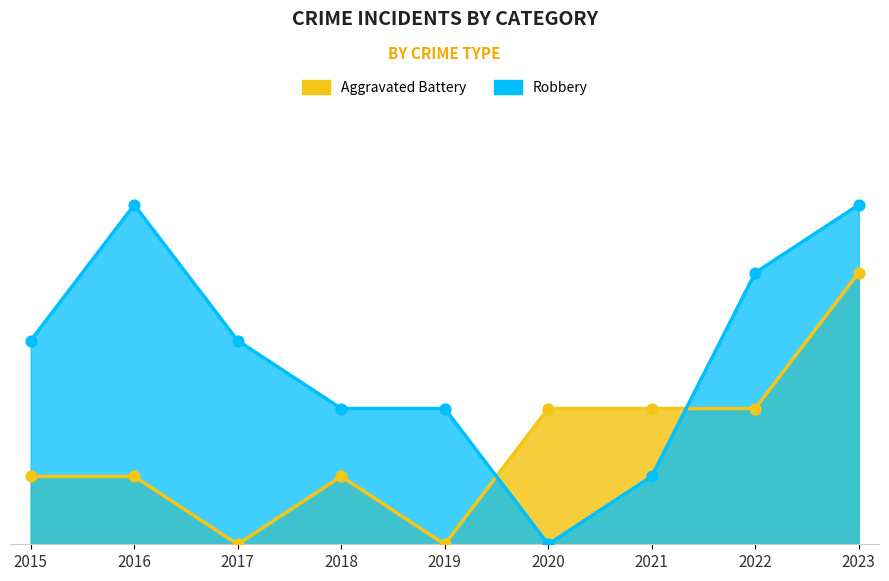

Which series has the largest Y range (max minus min)?

Robbery